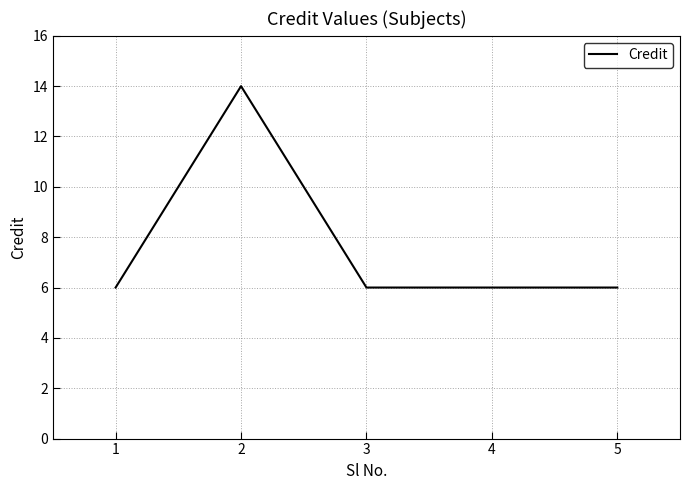

How many series are shown in this chart?

1